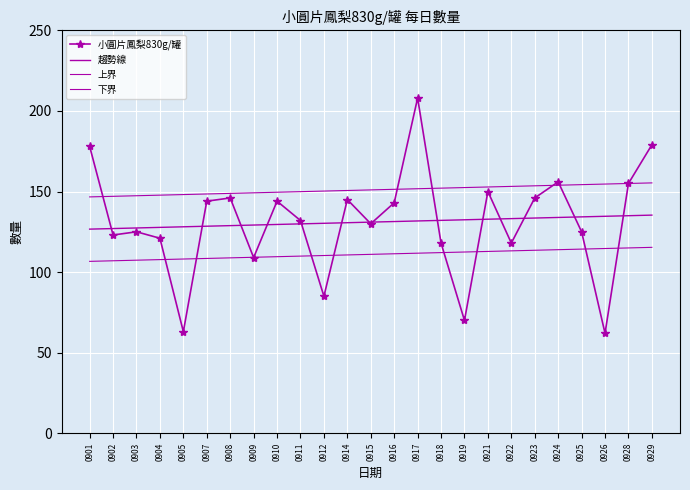

True or false: 趨勢線 has a value of 129.2 at 0909.

True